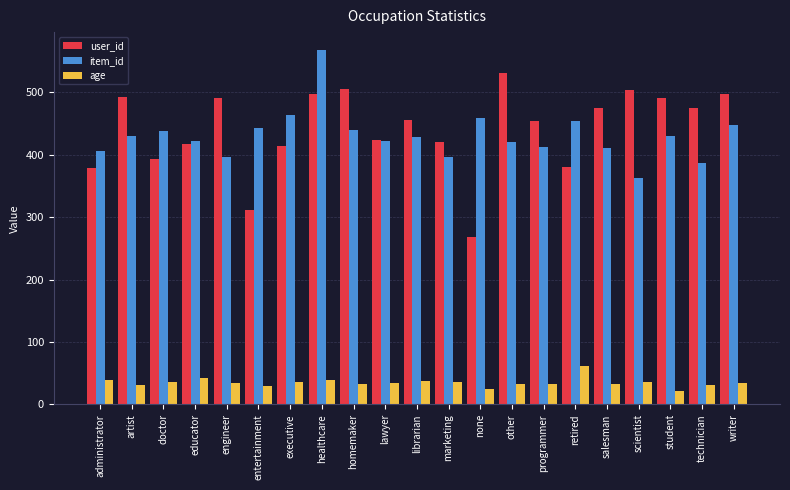

The value of user_id at lawyer is 710.1. True or false?

False